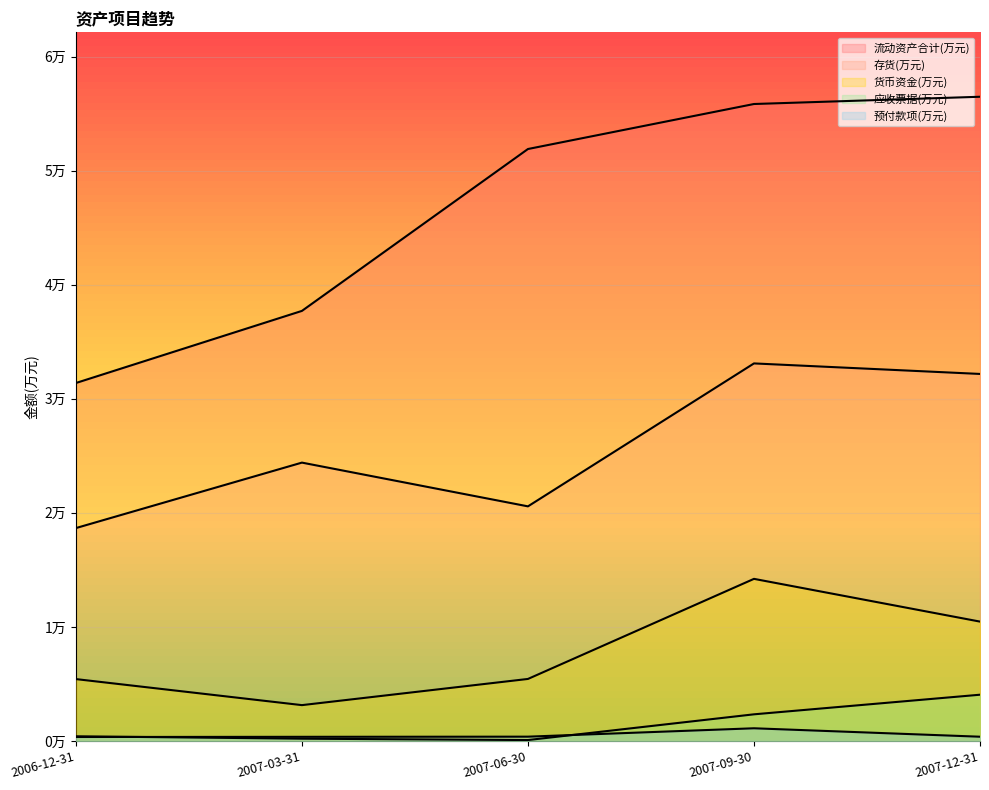

What is the sum of all 存货(万元) values?

128932